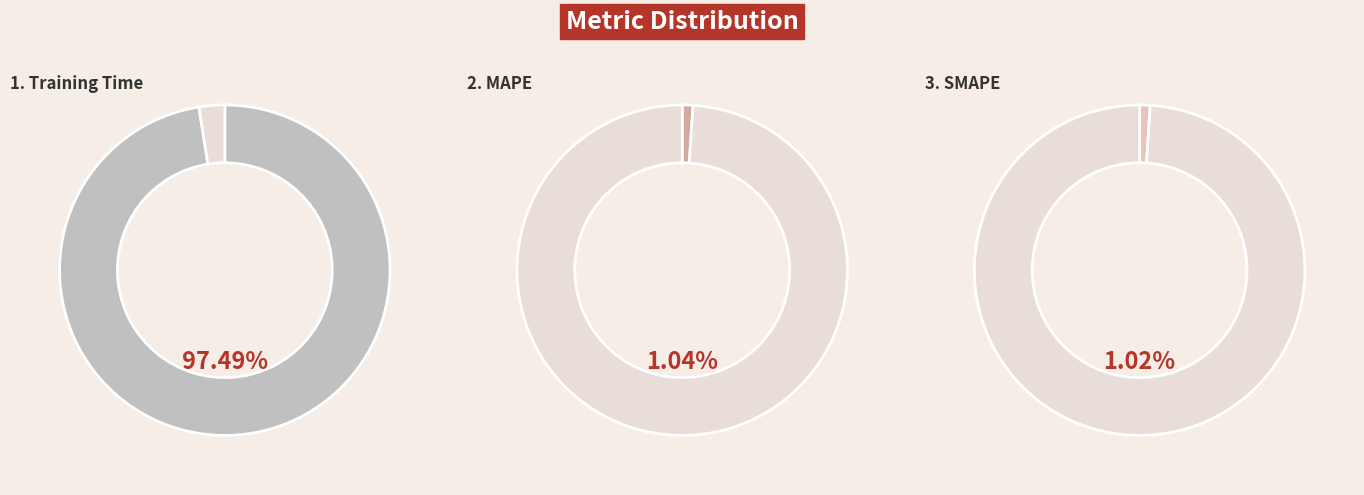

Is there a majority slice in this chart?

Yes